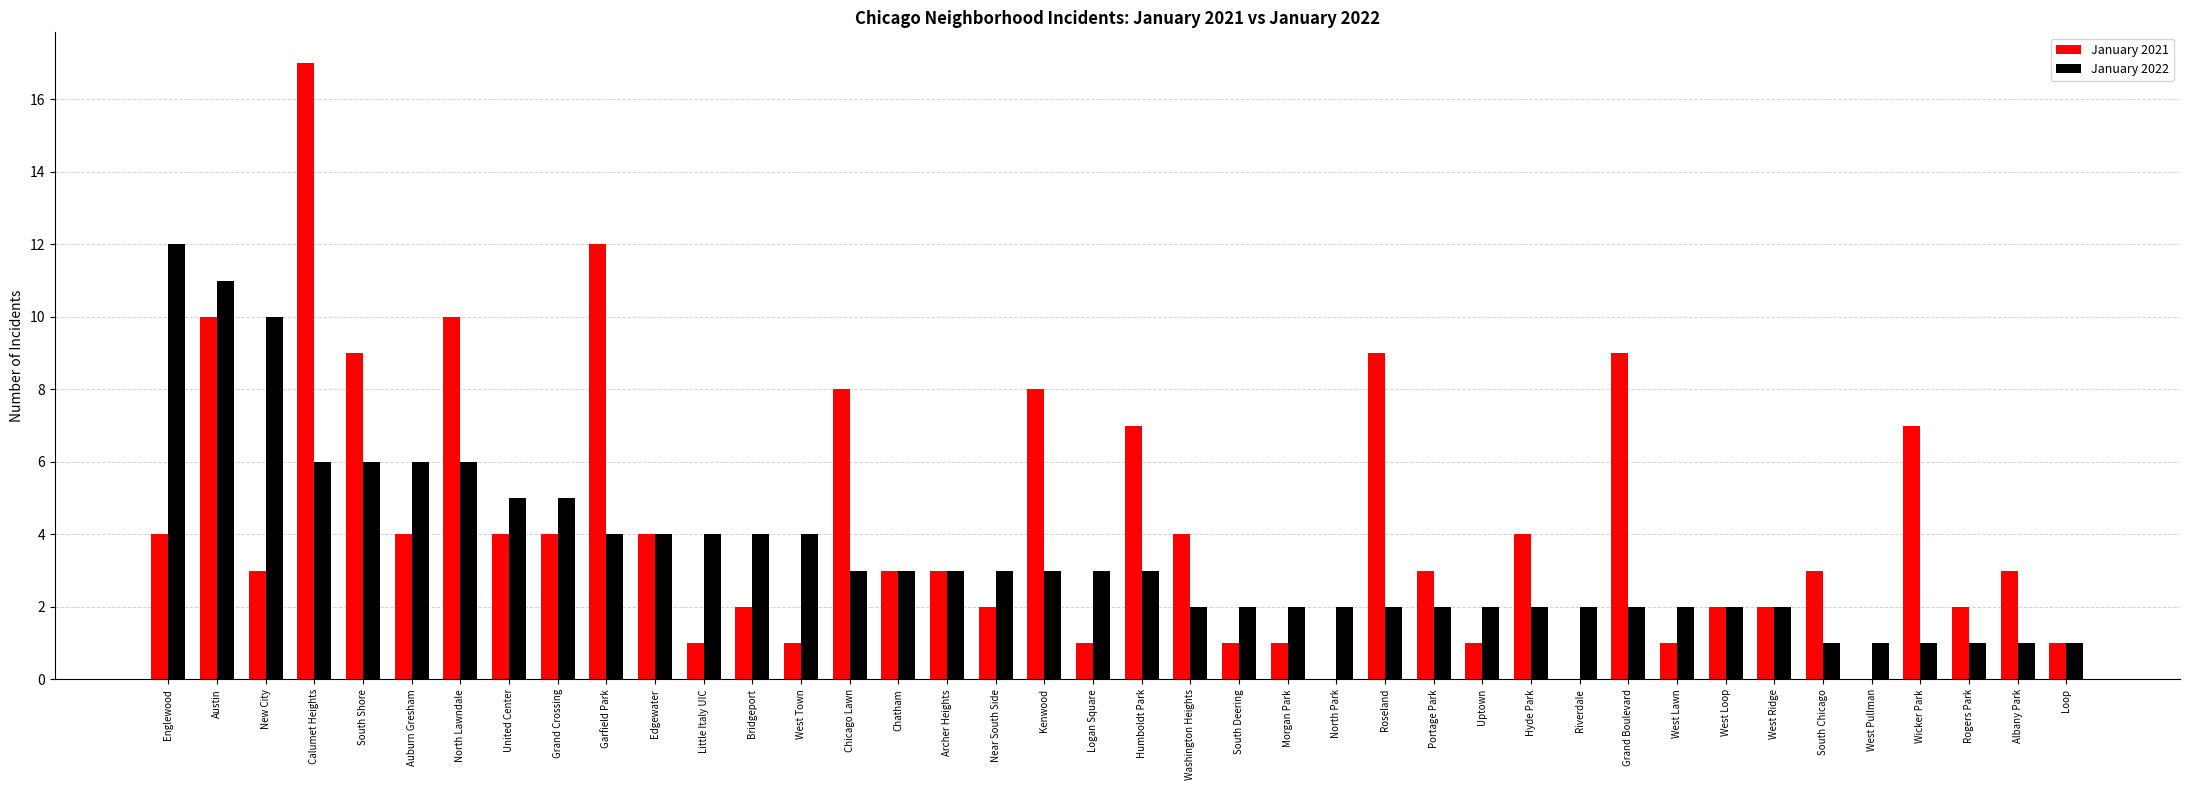

How many distinct data groups are displayed?

2